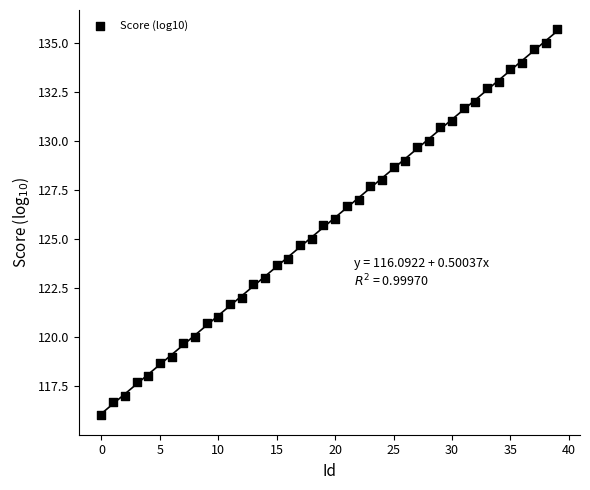

What is the range of Y values (max minus min)?

19.7